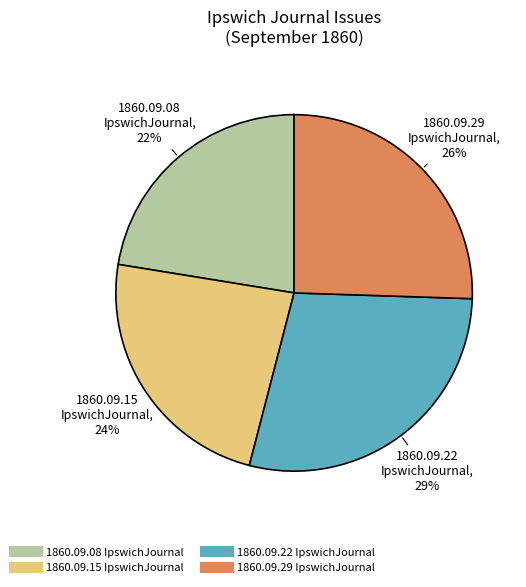

How many segments does this pie chart have?

4